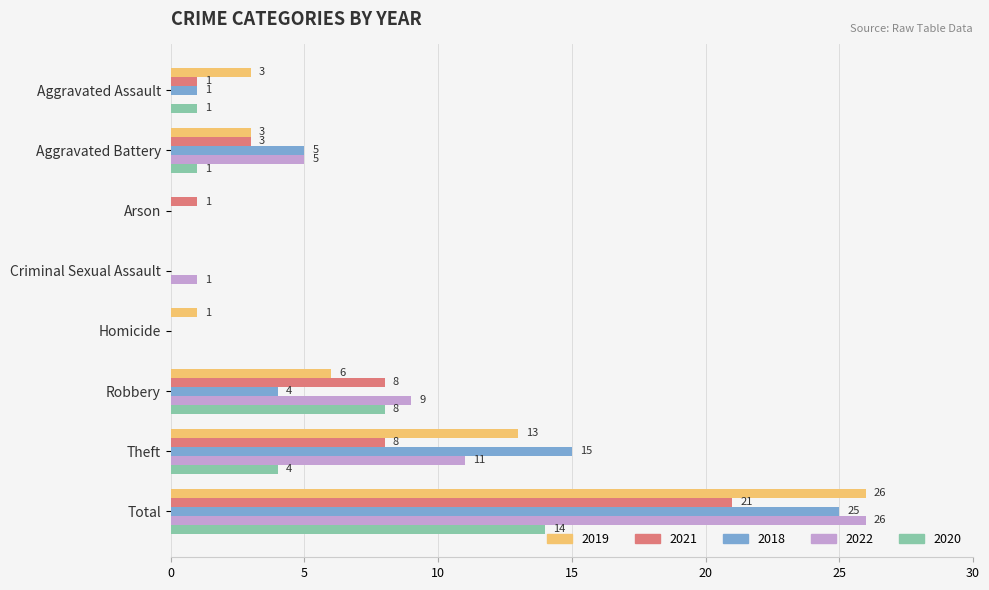

What is the approximate value of 2022 at Theft?

11